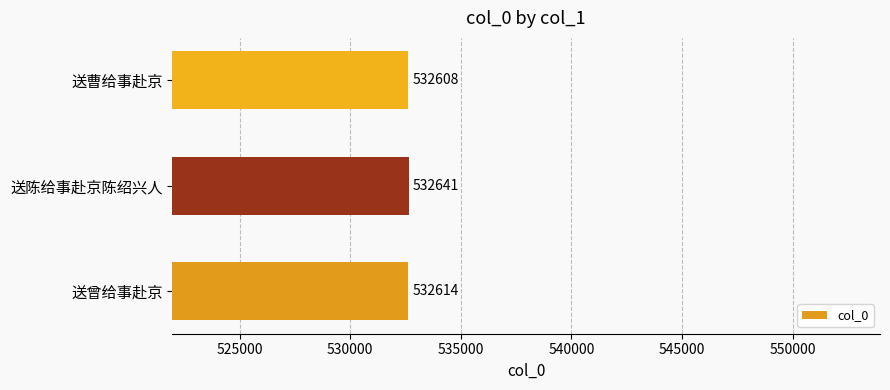

Reading bottom to top, what are all the values shown in this chart?

送曾给事赴京=532614	送陈给事赴京陈绍兴人=532641	送曹给事赴京=532608